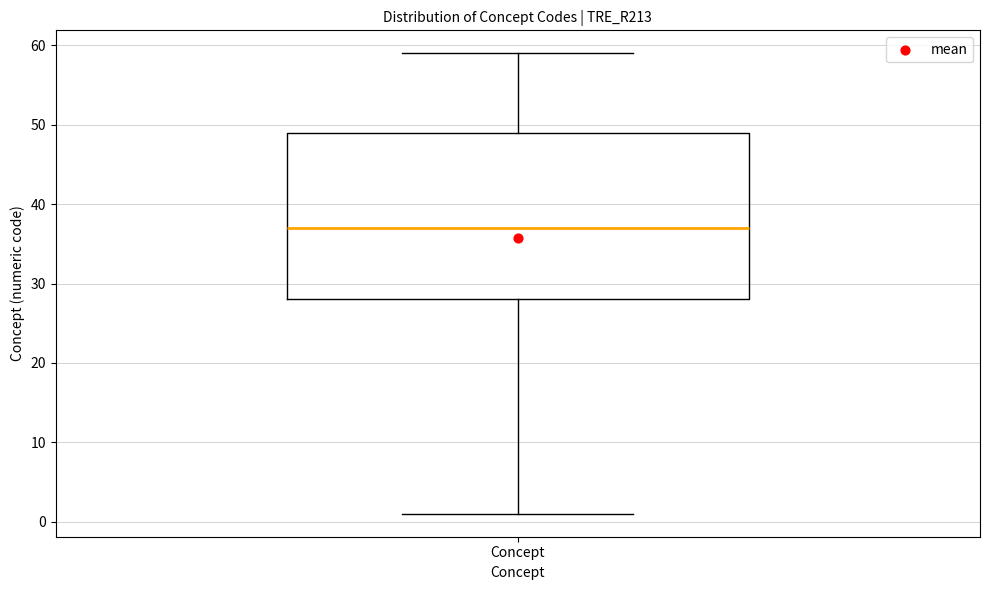

Read this box plot against the y-axis: the position of the median line, the range covered by the box, and the ends of both whiskers. The values are not printed on the chart, so give them approximately, as read against the axis.

median 37, box 28 to 49, whiskers 1 to 59